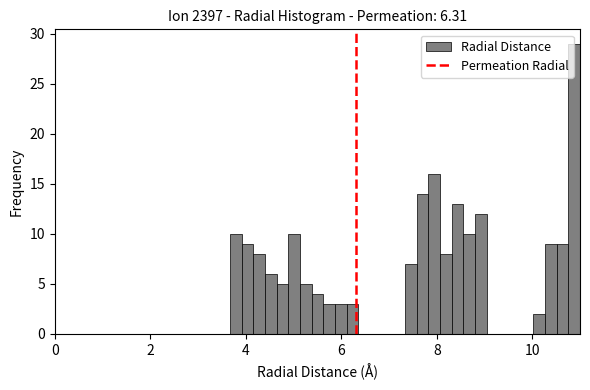

Read against the x-axis, roughly where is the centre of the tallest bar?

10.8